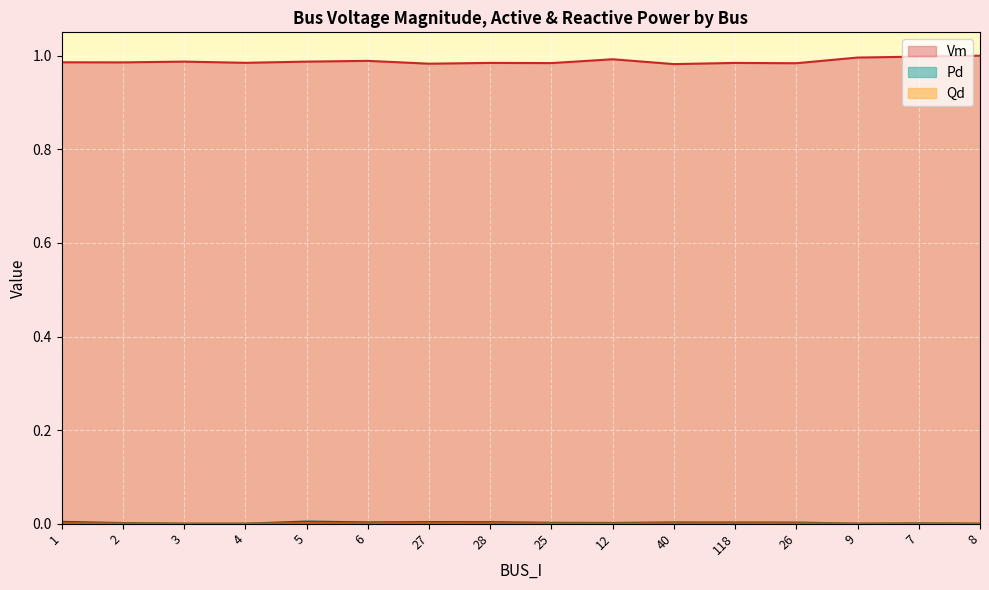

What is the label of the 3rd point from the right?

9